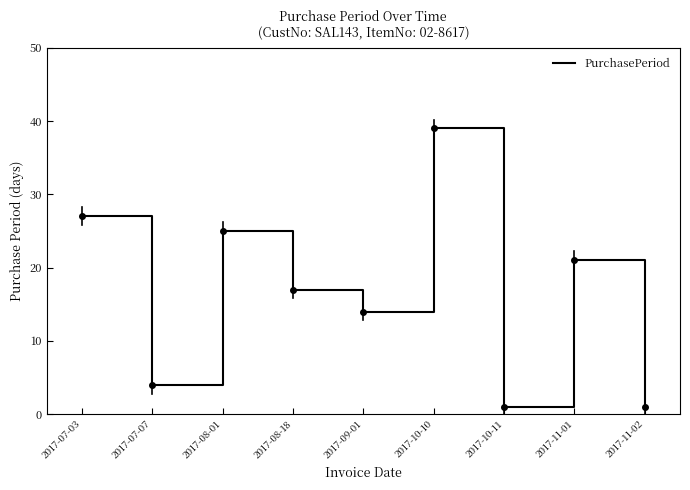

Reading left to right, transcribe all the data shown in this chart.

2017-07-03=27	2017-07-07=4	2017-08-01=25	2017-08-18=17	2017-09-01=14	2017-10-10=39	2017-10-11=1	2017-11-01=21	2017-11-02=1